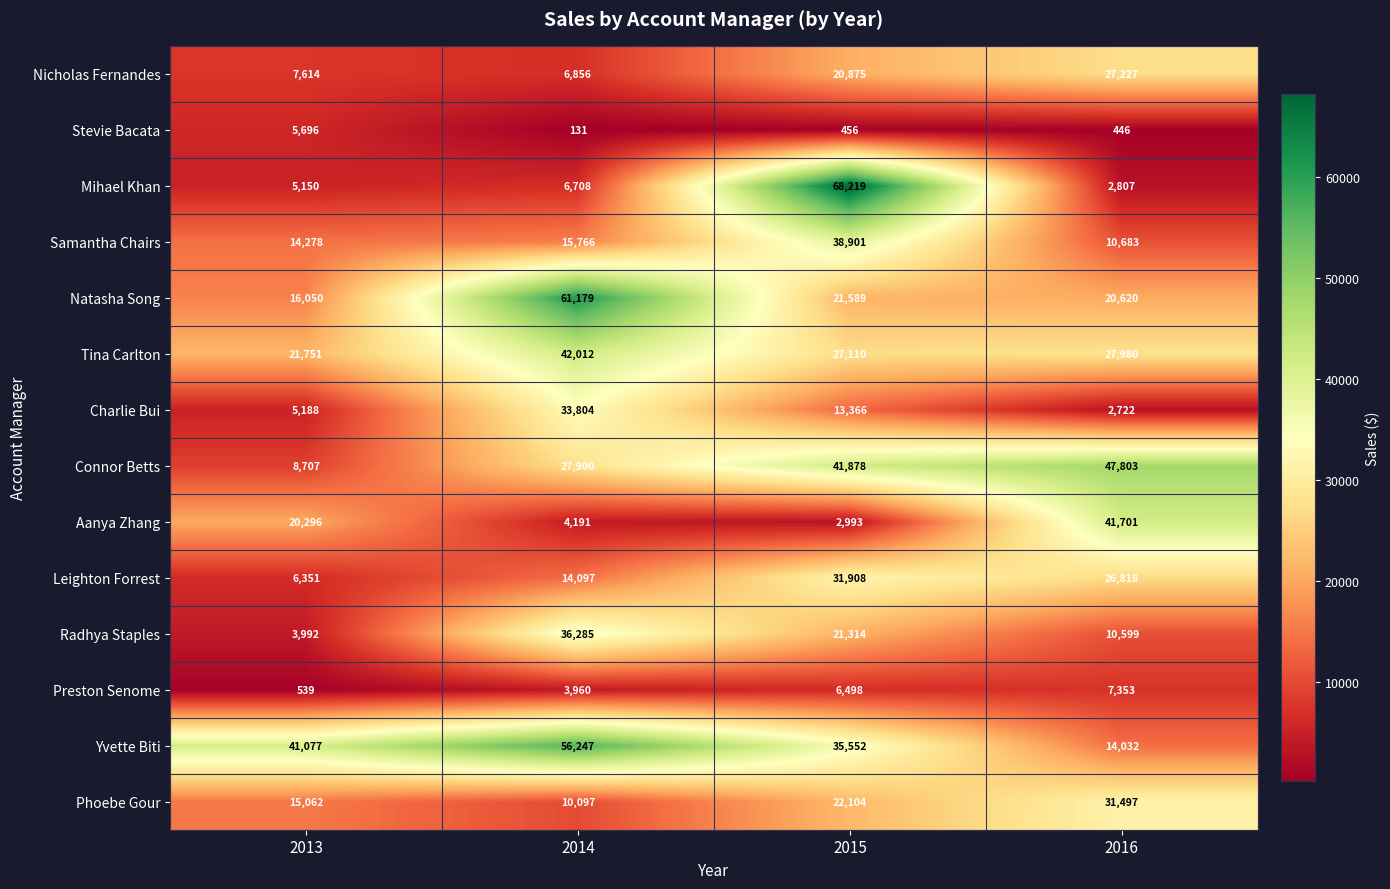

What is the difference between the maximum and minimum values in the Aanya Zhang series?

38708